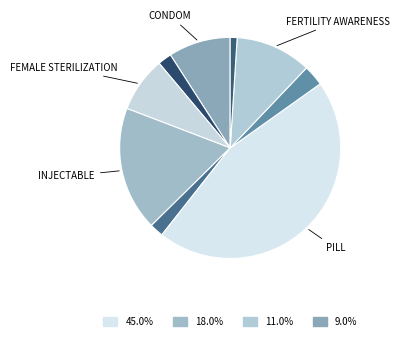

Is there a majority slice in this chart?

No